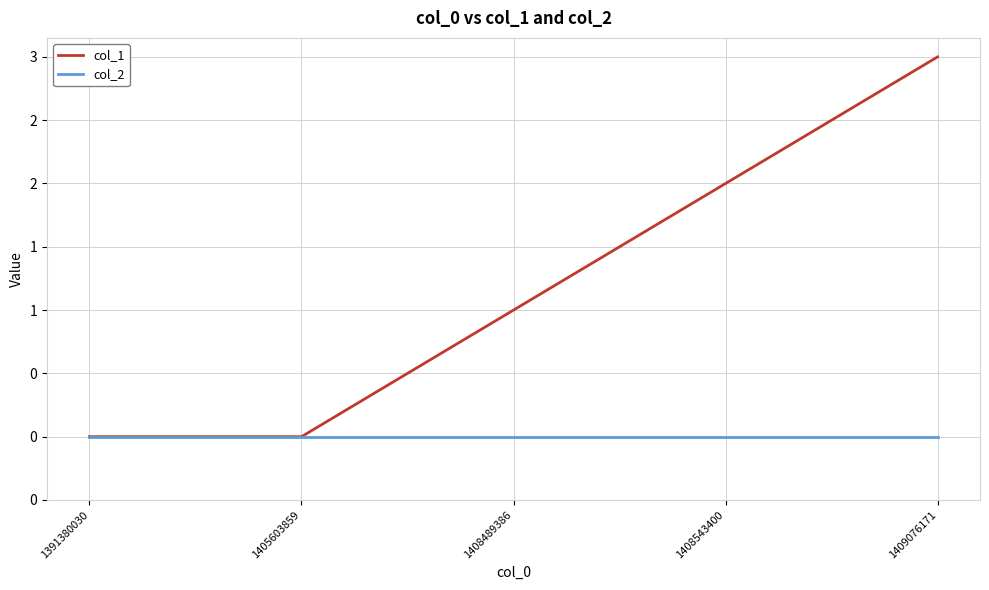

Is this an area chart (filled region under the line)?

No